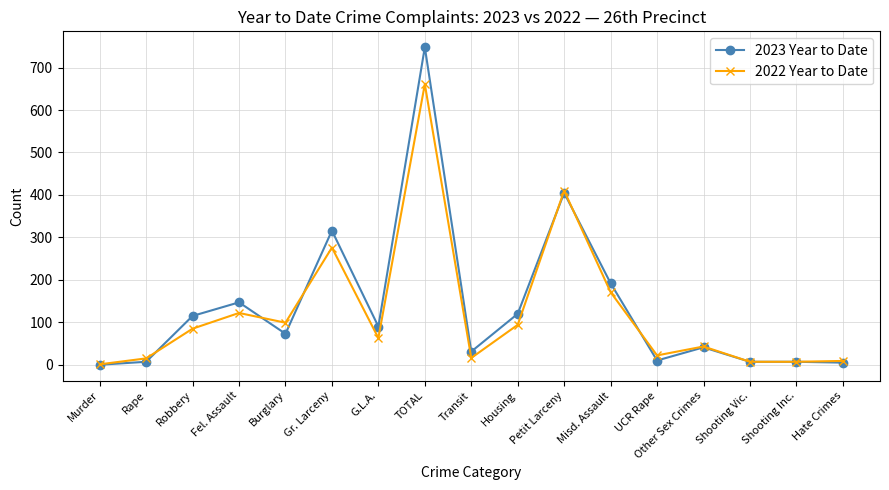

What is the difference between the 2022 Year to Date values at TOTAL and Shooting Inc.?

654